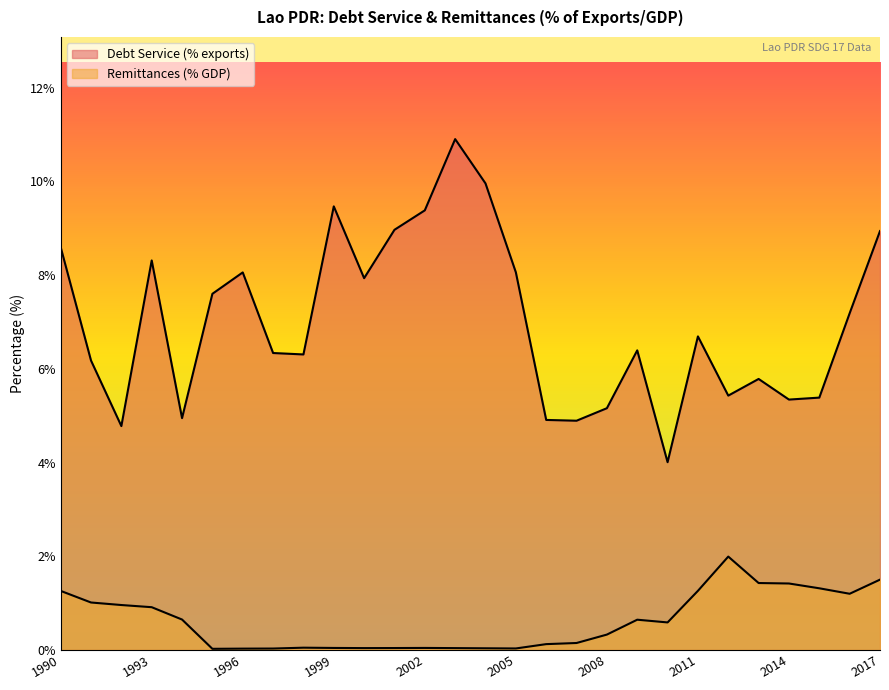

Which series has the largest range (max minus min)?

Debt Service (% exports)